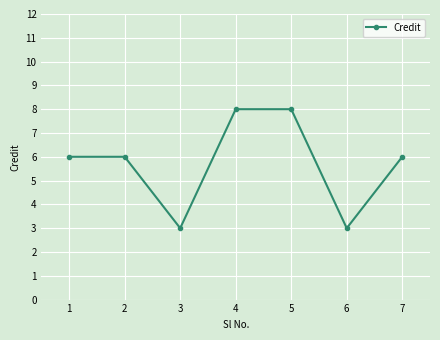

What is the smallest value displayed?

3